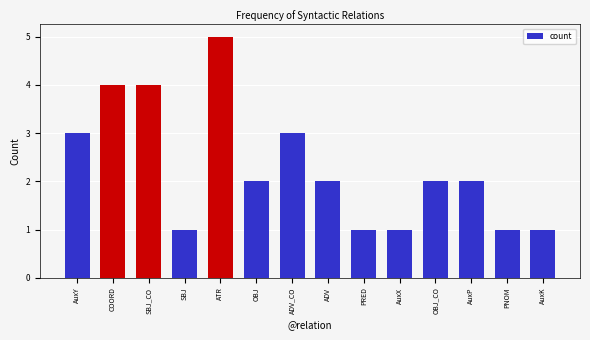

What is the value of the 2nd bar from the left?

4